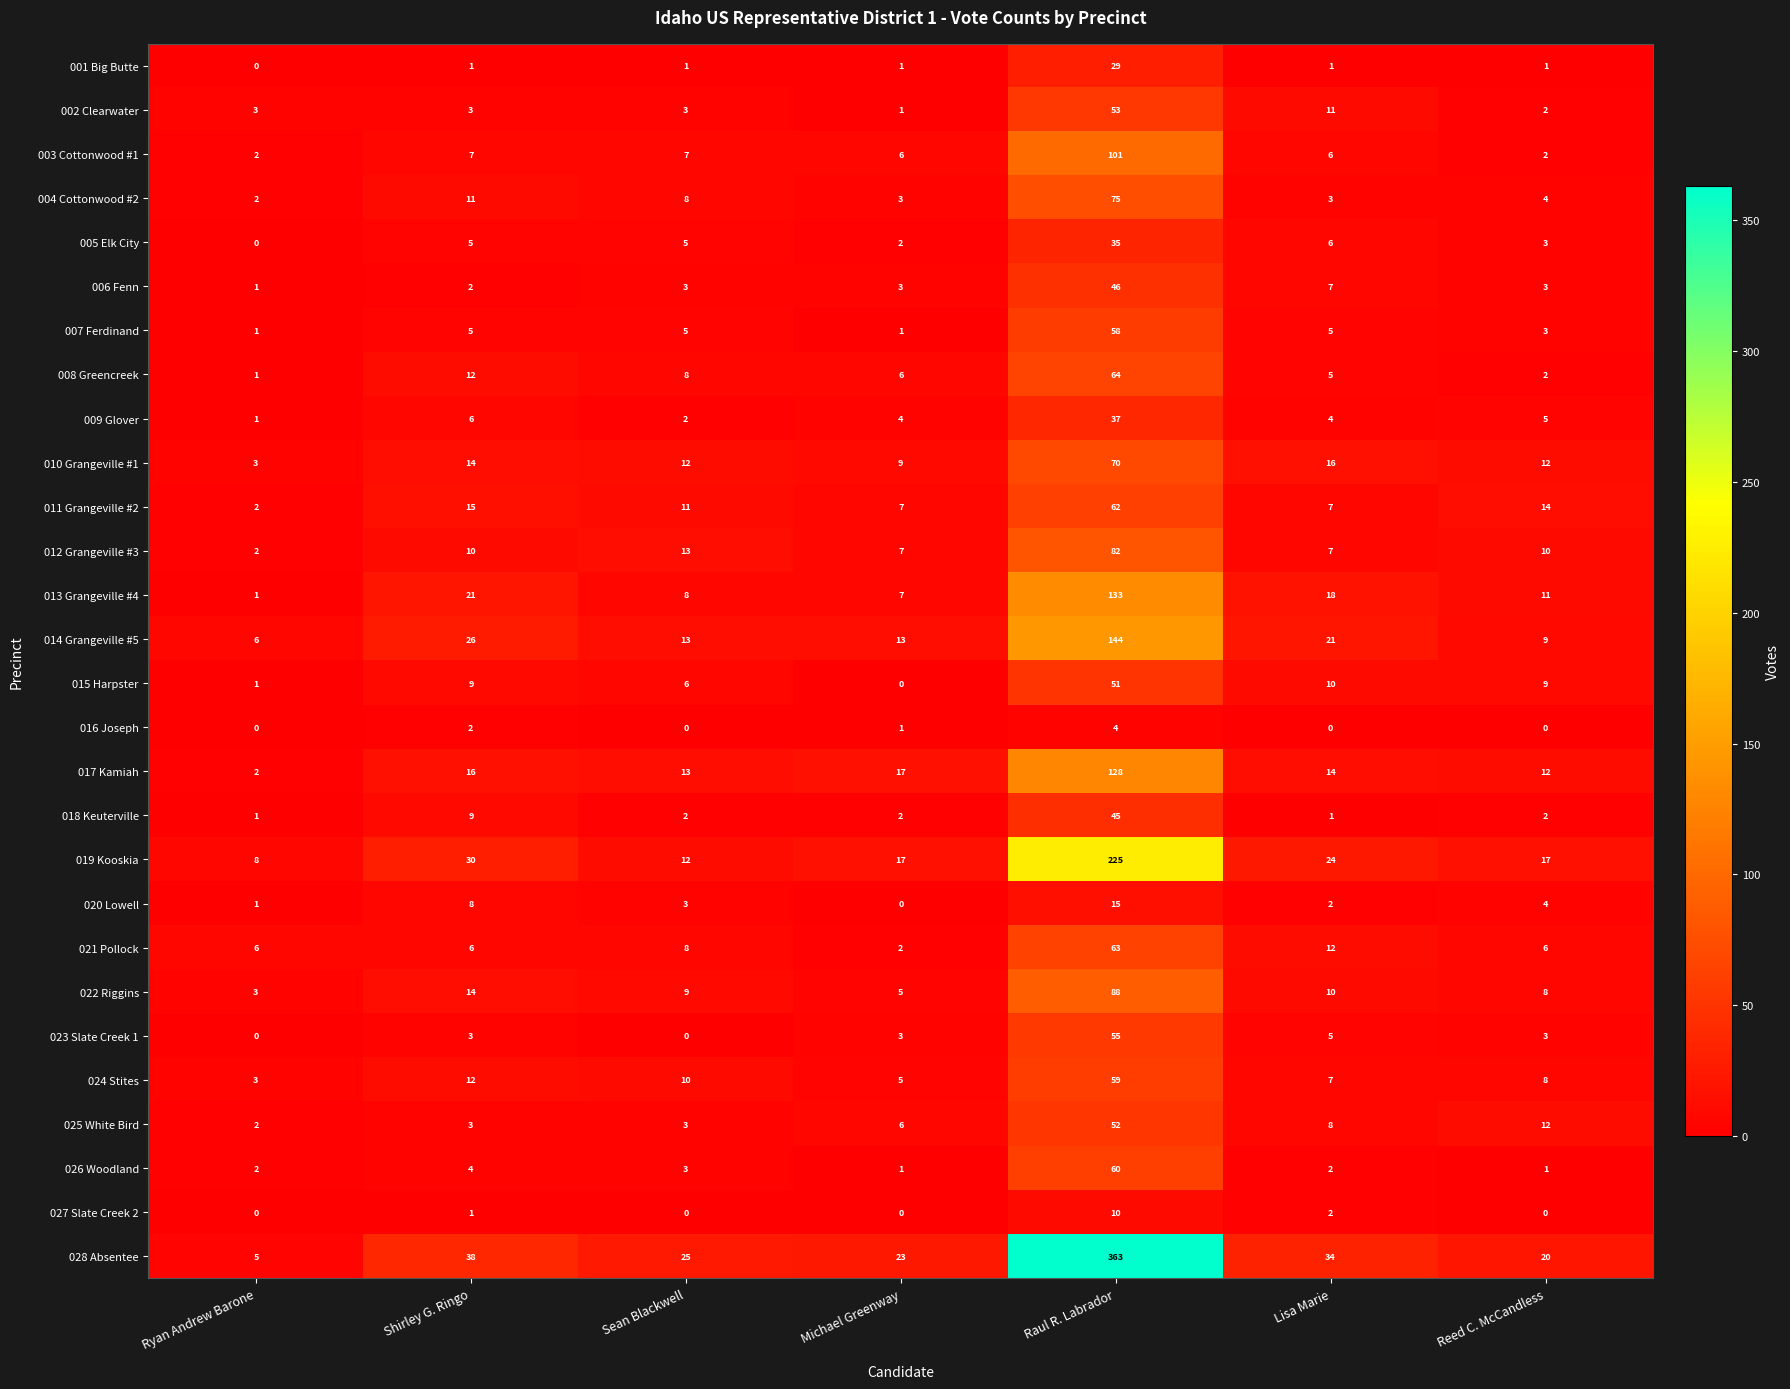

What is the difference between the 024 Stites values at Sean Blackwell and Lisa Marie?

3